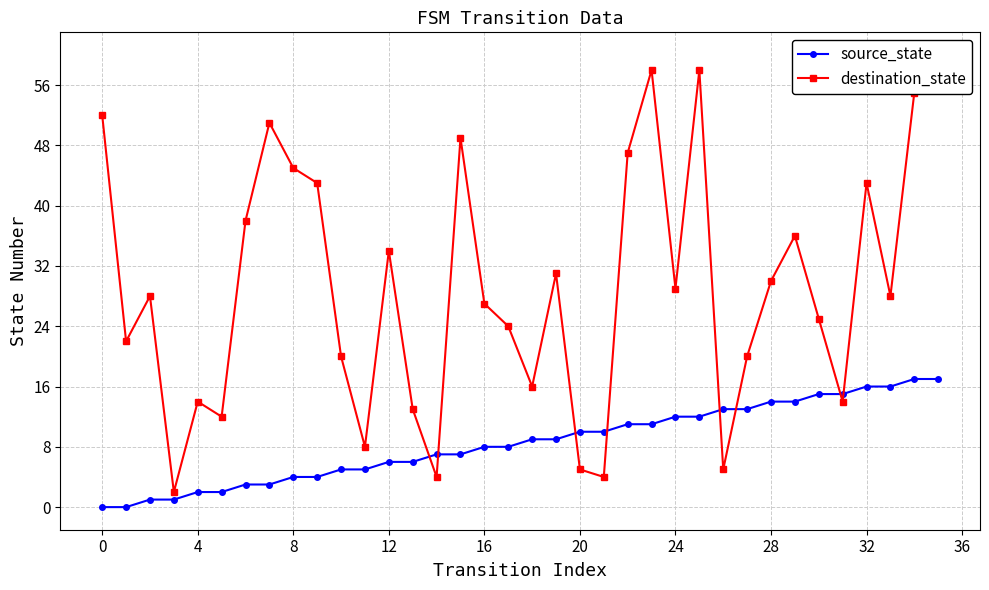

Which series has the widest spread of values?

destination_state